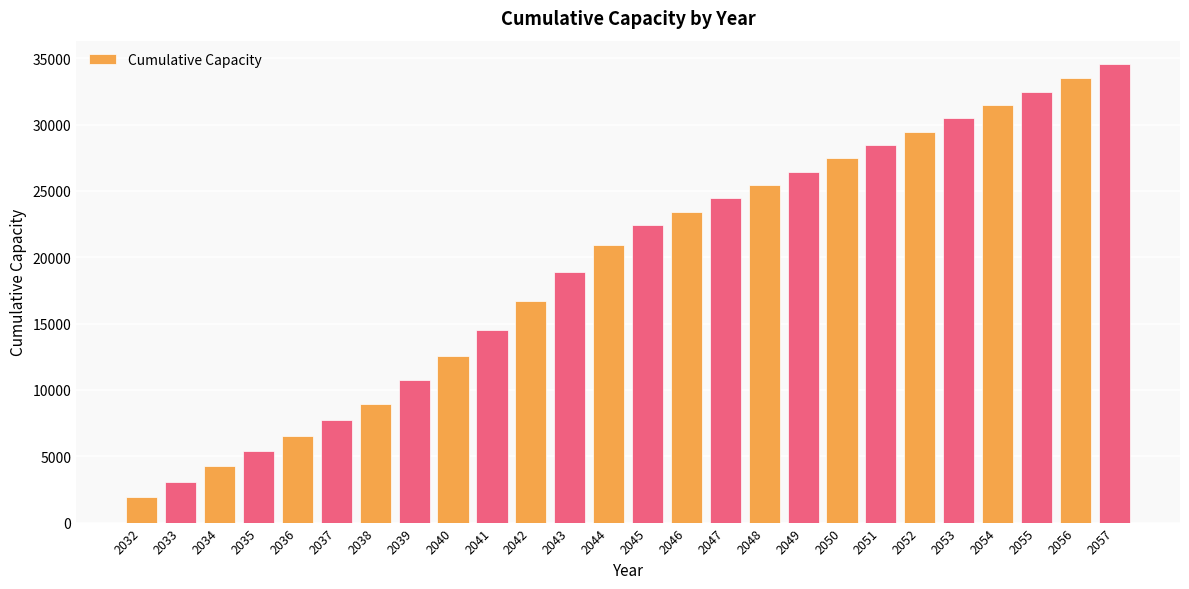

Rank the categories by value from lowest to highest.

2032, 2033, 2034, 2035, 2036, 2037, 2038, 2039, 2040, 2041, 2042, 2043, 2044, 2045, 2046, 2047, 2048, 2049, 2050, 2051, 2052, 2053, 2054, 2055, 2056, 2057